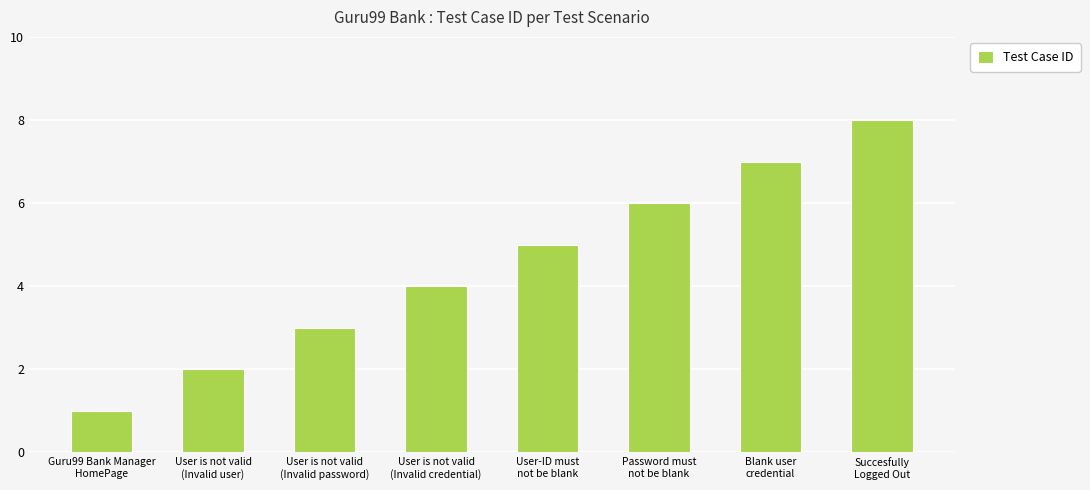

True or false: the data shows 3 at User is not valid
(Invalid password).

True